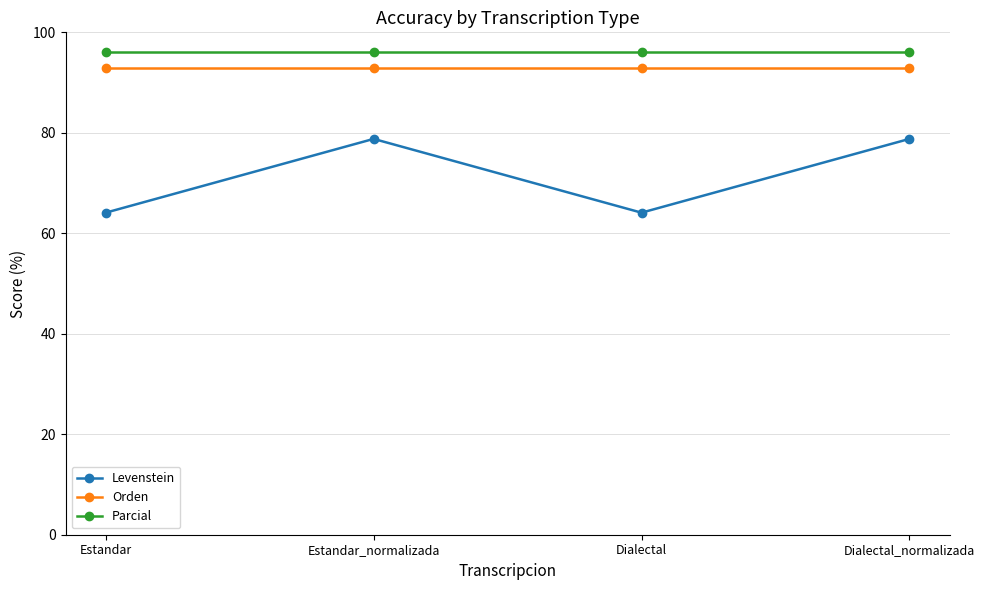

Rank the series at Dialectal_normalizada from lowest to highest value.

Levenstein, Orden, Parcial